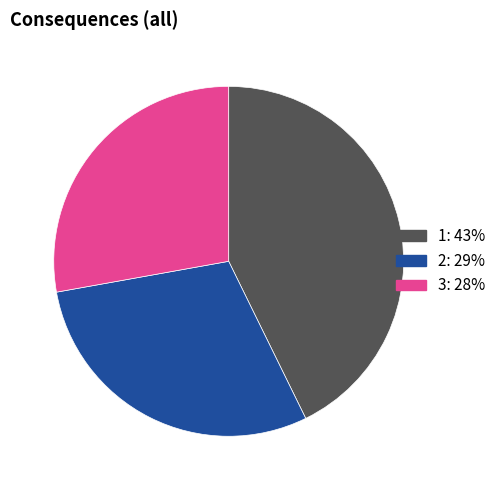

The 3 slice represents 28% of the pie. True or false?

True